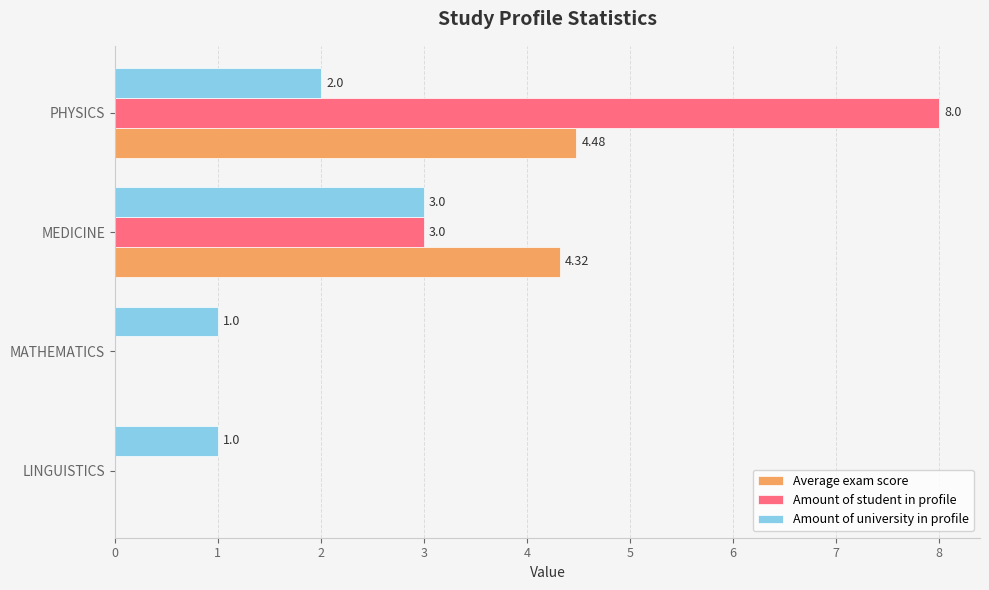

At which label is Amount of university in profile closest to 2?

PHYSICS